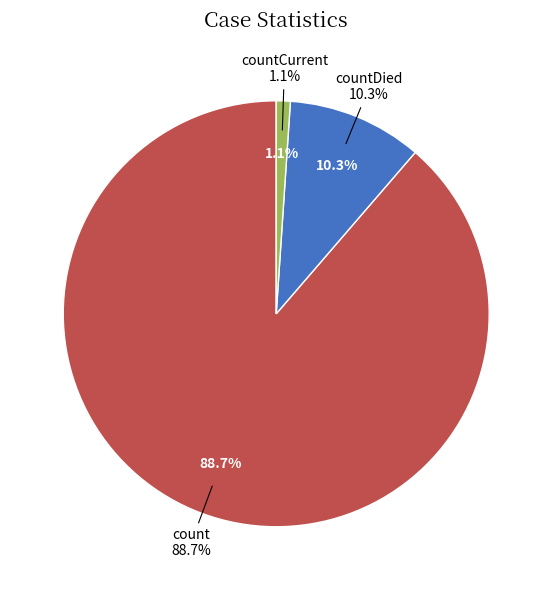

What is the ratio of the value at countCurrent to the value at countDied?

0.1